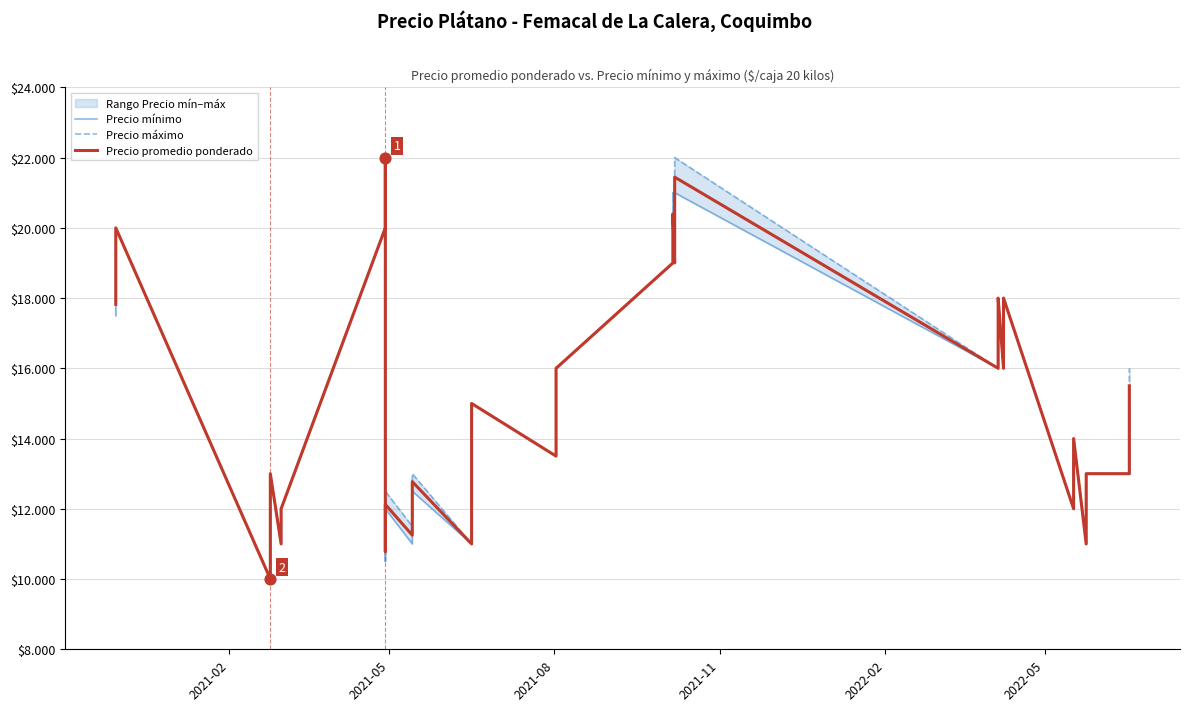

Which series reaches the maximum Y coordinate?

Precio mínimo